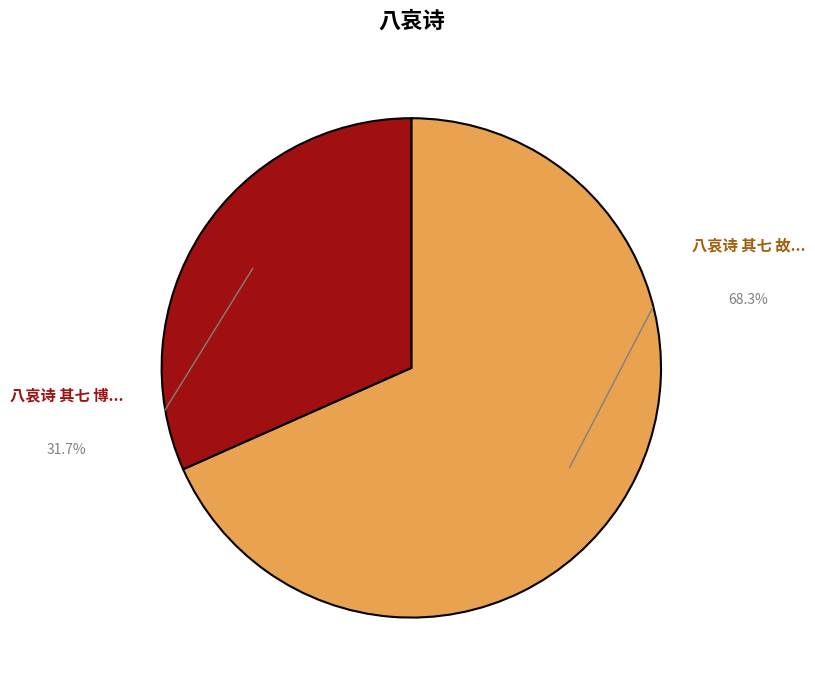

How many segments does this pie chart have?

2